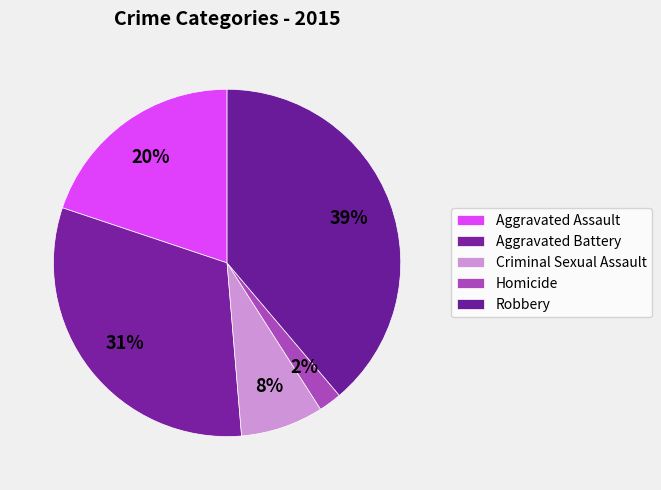

To the nearest percent, what portion does Aggravated Assault represent?

20%